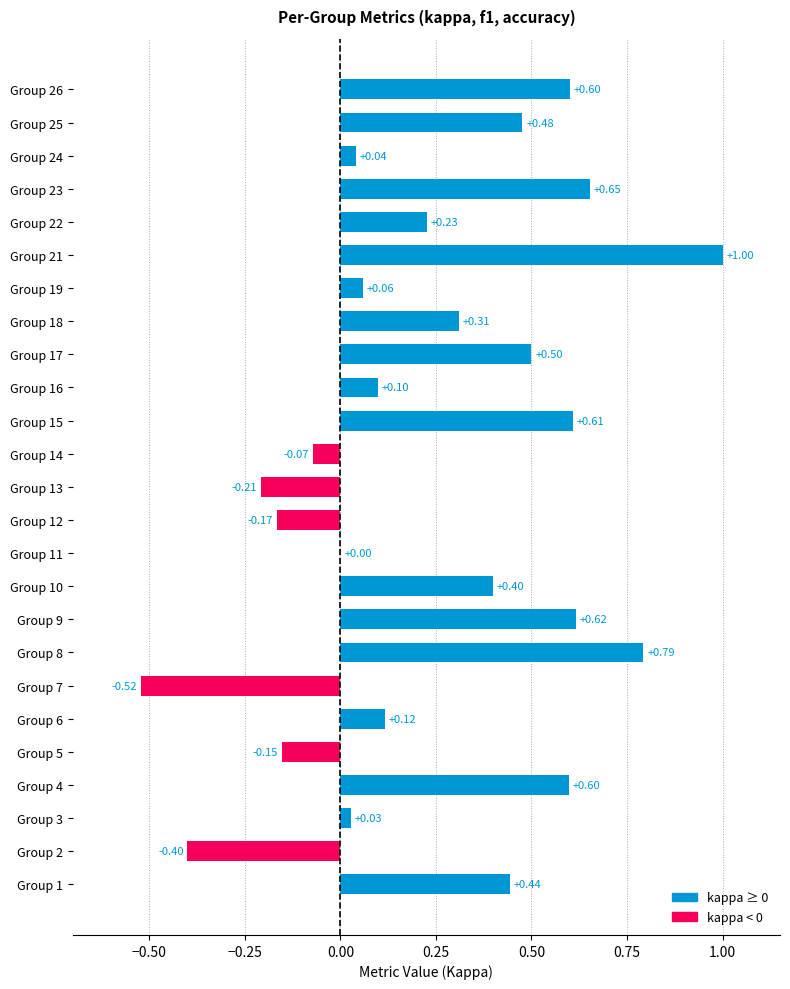

Between Group 6 and Group 4, which is larger?

Group 4